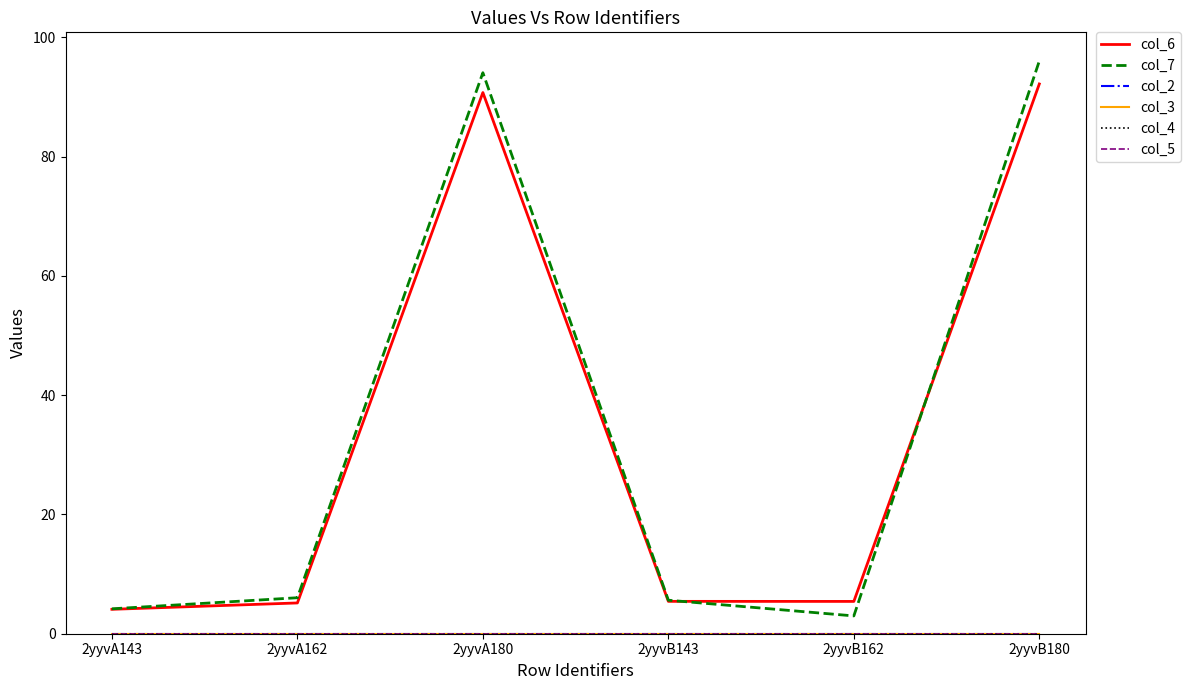

True or false: col_5 and col_3 intersect in this chart.

False